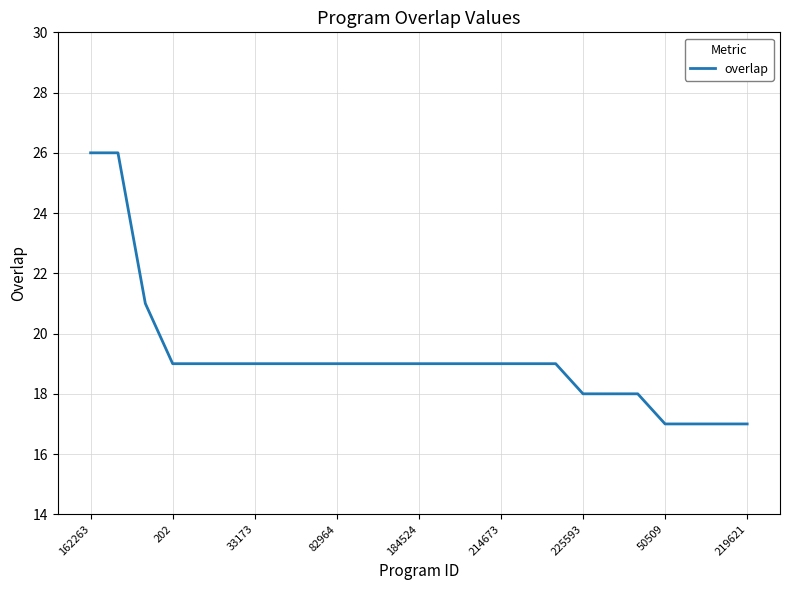

What is the minimum value shown in the chart?

17